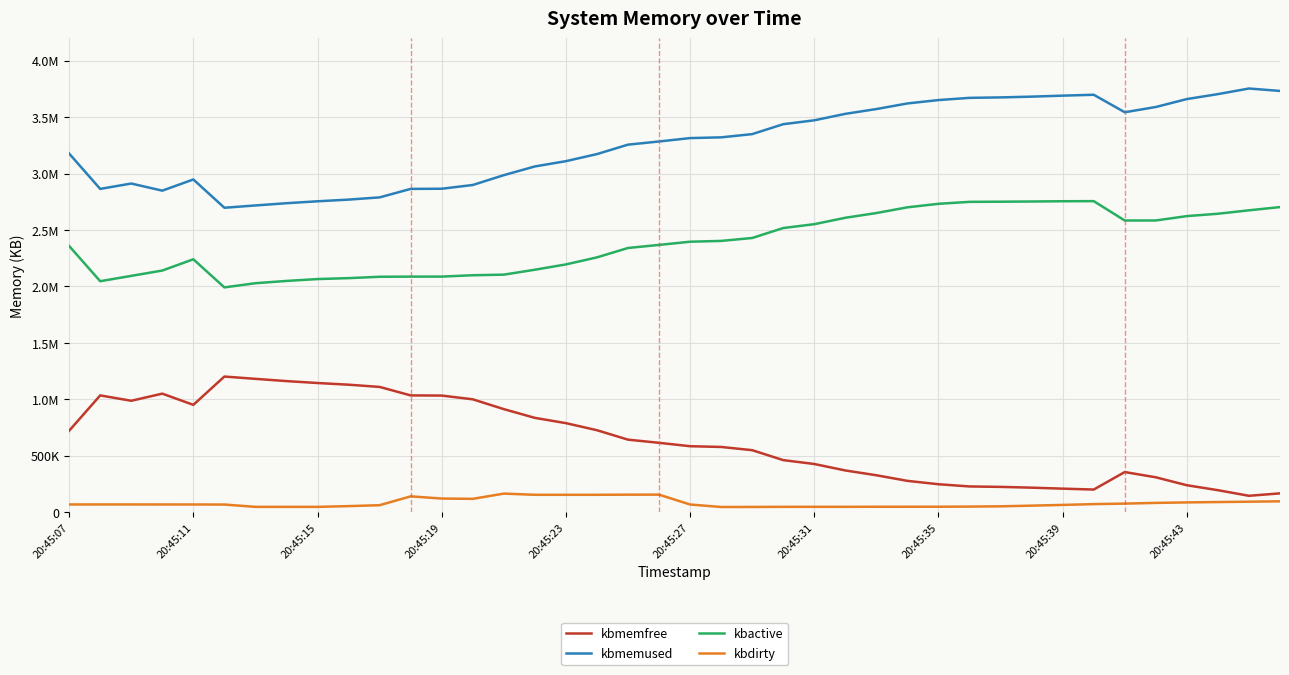

What are all the series names shown in the legend?

kbmemfree, kbmemused, kbactive, kbdirty